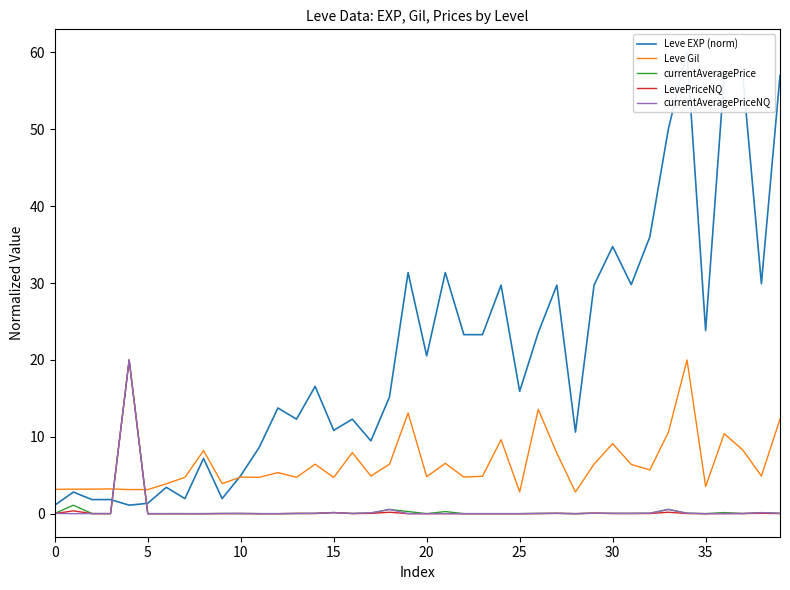

What is the maximum value for LevePriceNQ?

20.0